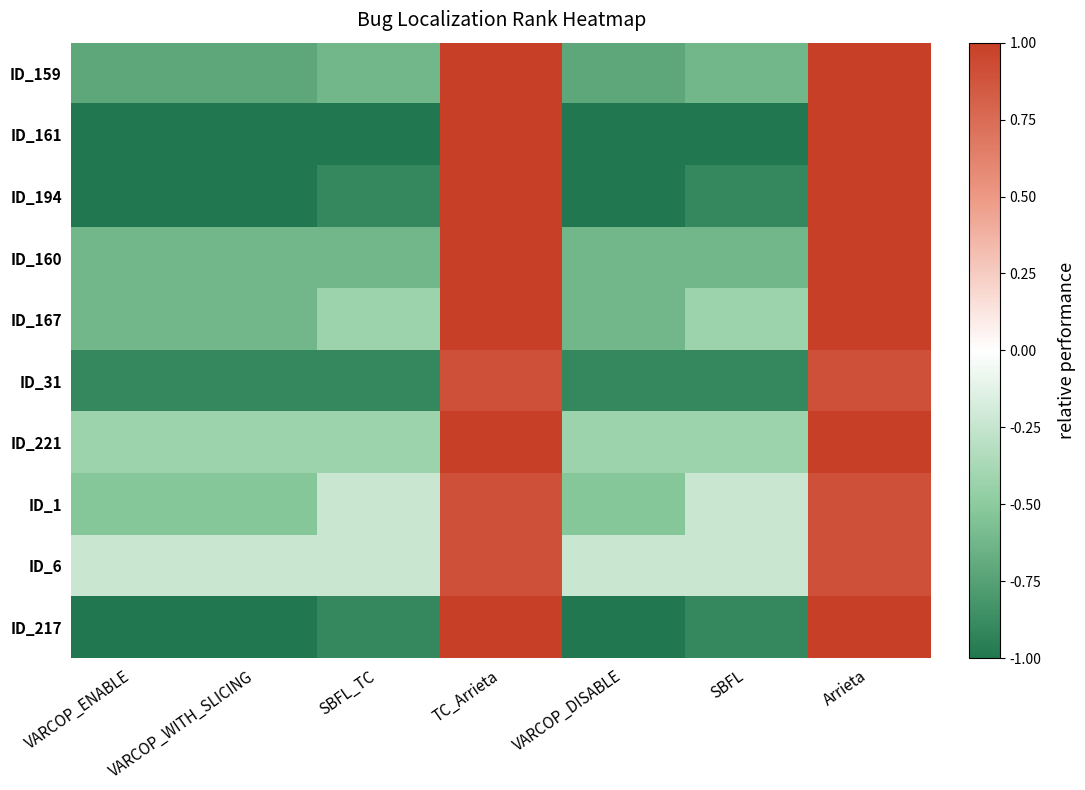

Which category has the highest value across all series?

TC_Arrieta